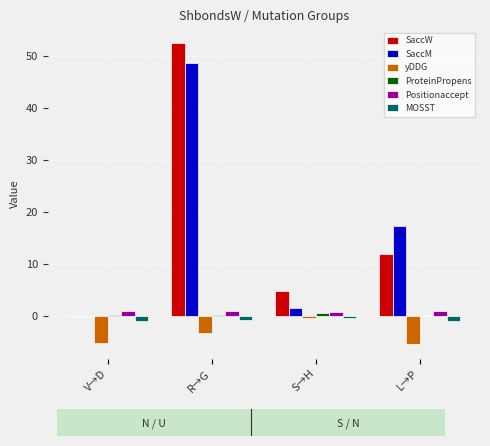

At which category does the chart reach its peak across all series?

R→G